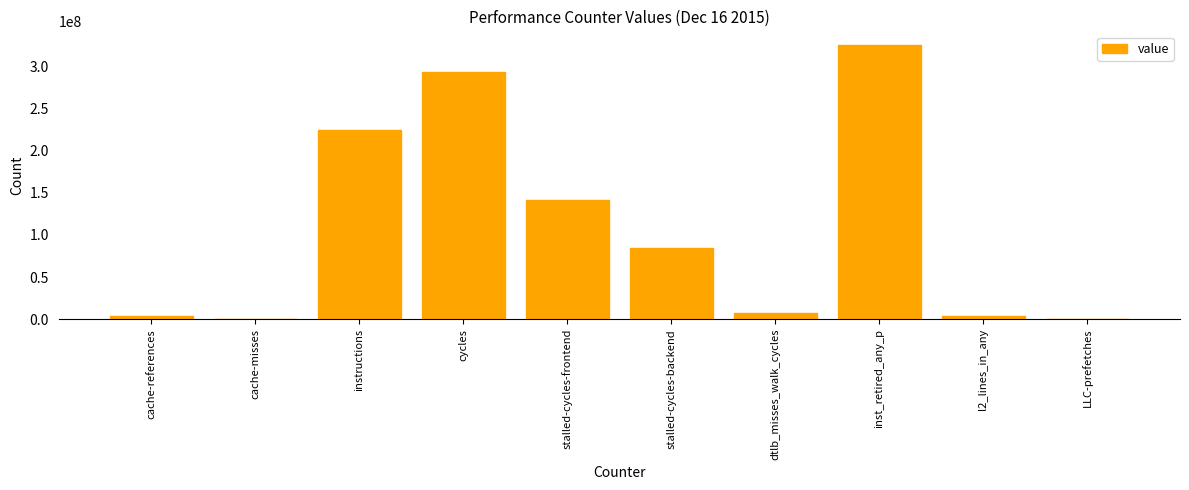

The chart shows a value of 293048442 at cycles. True or false?

True